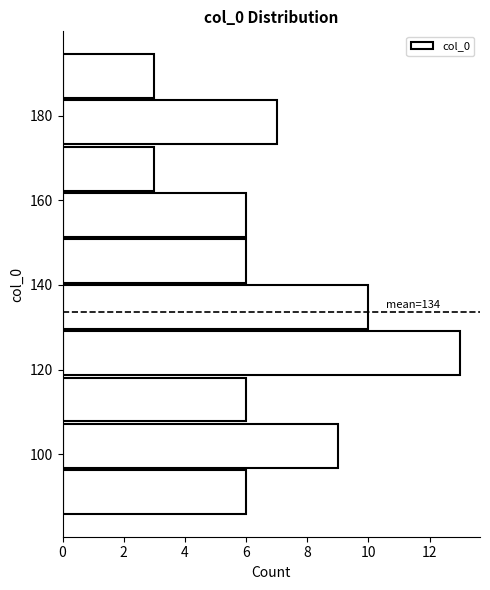

Which range on the y-axis has the longest bar?

118 to 130